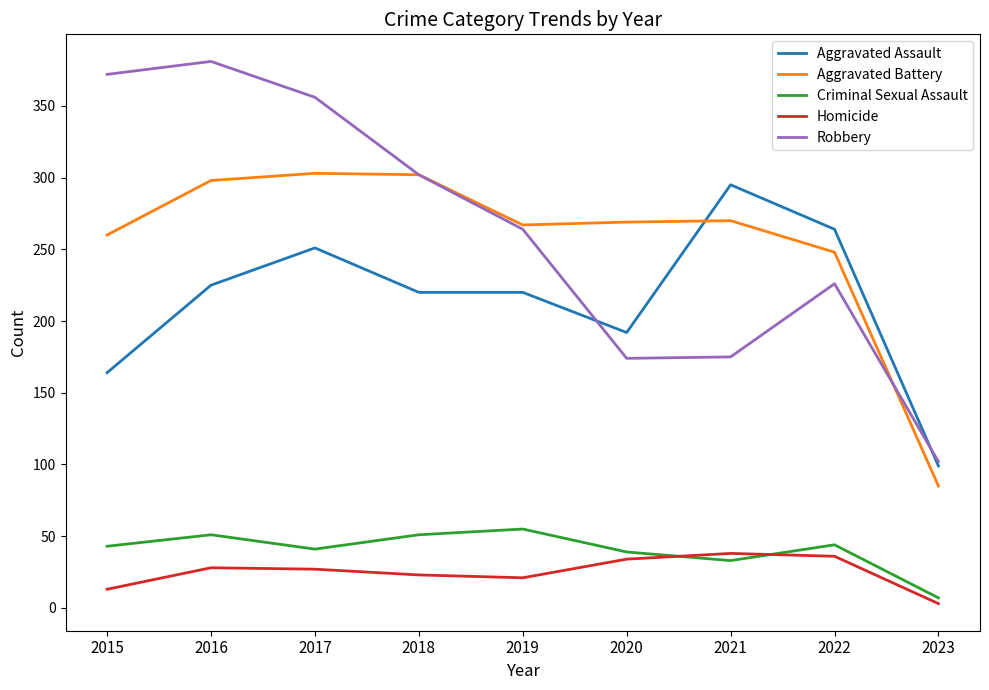

What is the maximum value for Aggravated Battery?

303